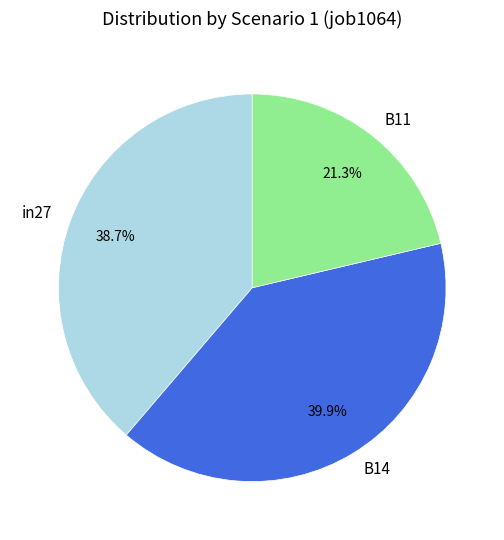

Between B11 and B14, which is larger?

B14